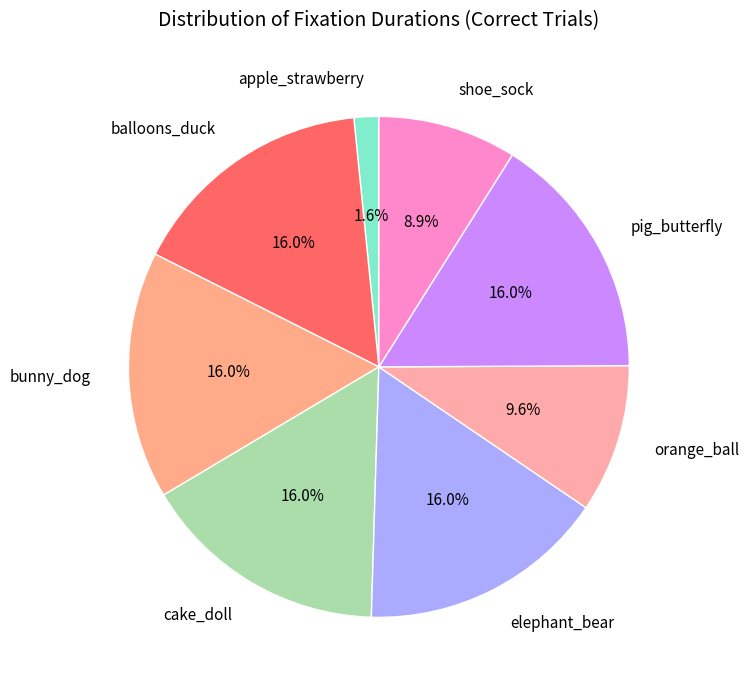

Between apple_strawberry and shoe_sock, which is larger?

shoe_sock